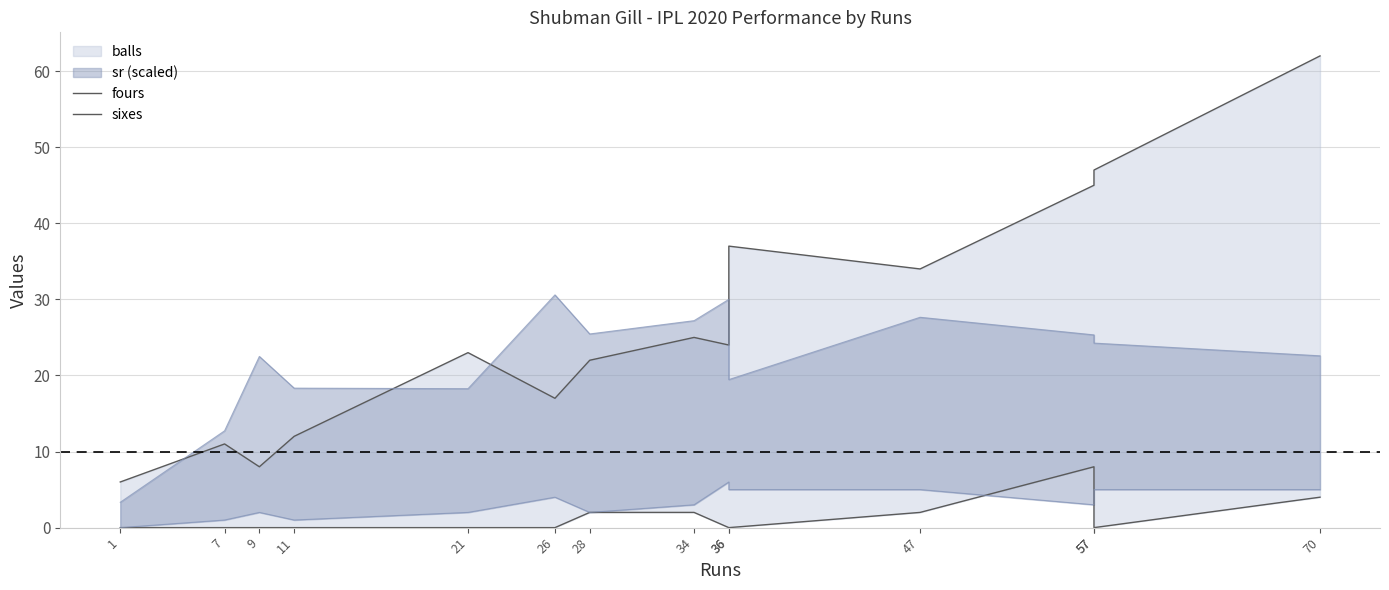

At which category is the sum across all series the highest?

70